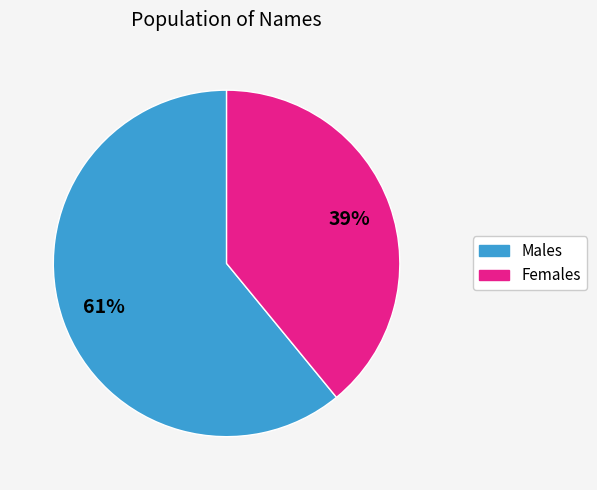

What percentage is the Males slice, to the nearest percent?

61%